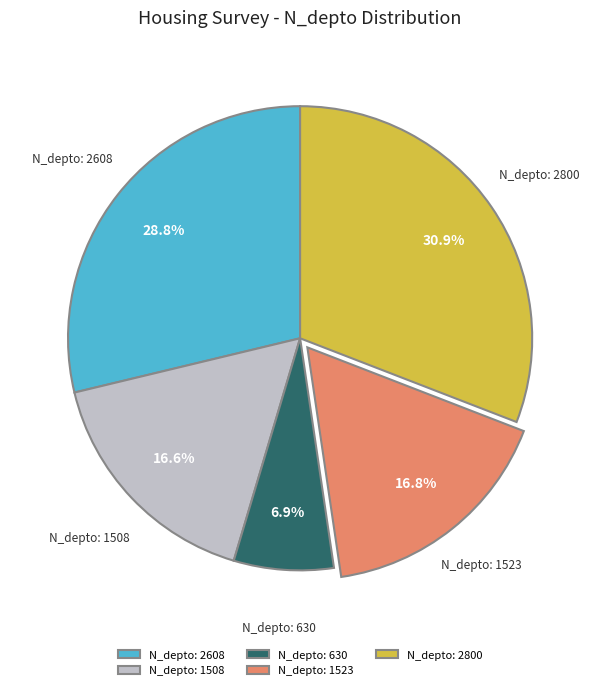

How many slices are in this pie chart?

5